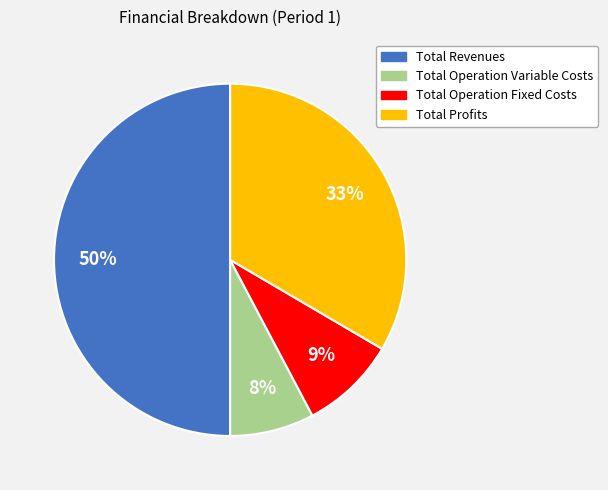

To the nearest percent, what is the average slice percentage?

25%